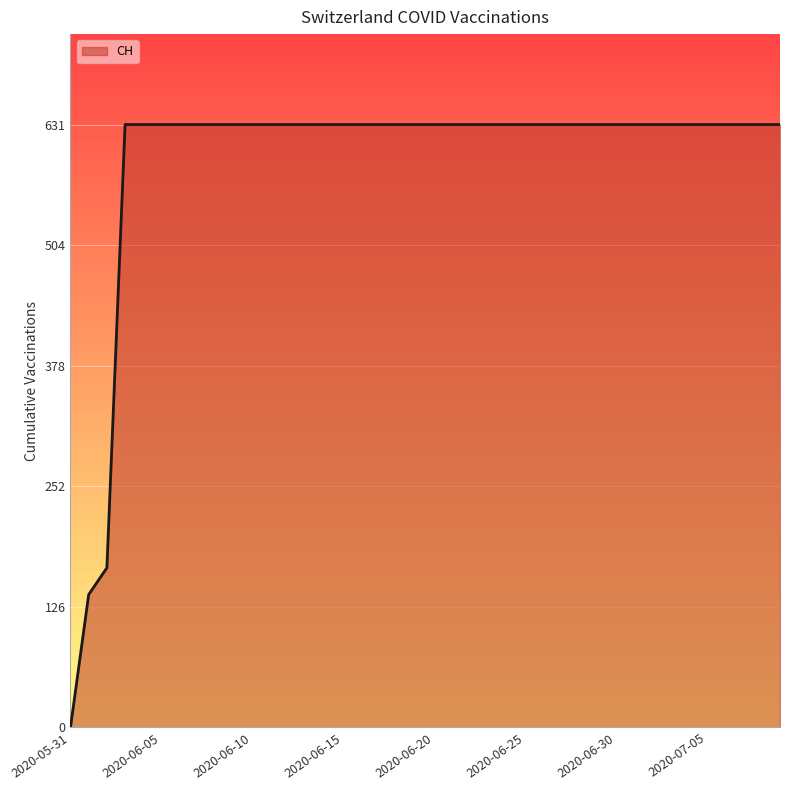

How many values are below 631?

3